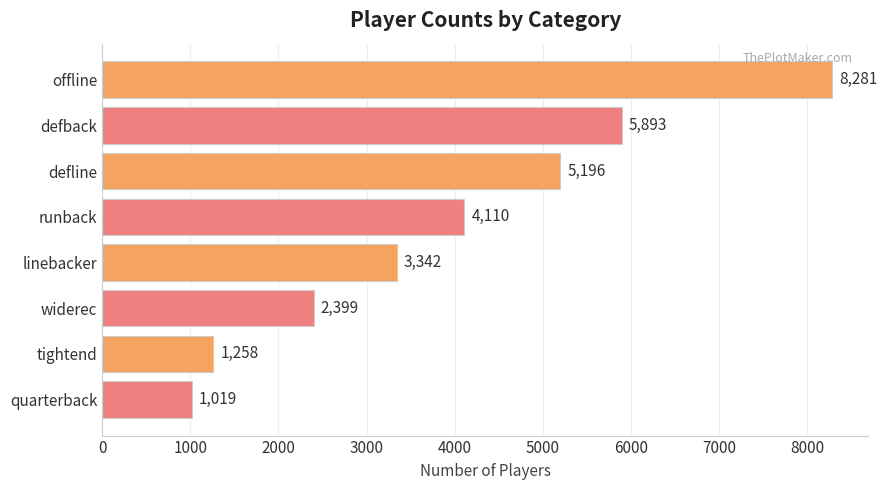

What is the ratio of the value at defback to the value at defline?

1.1